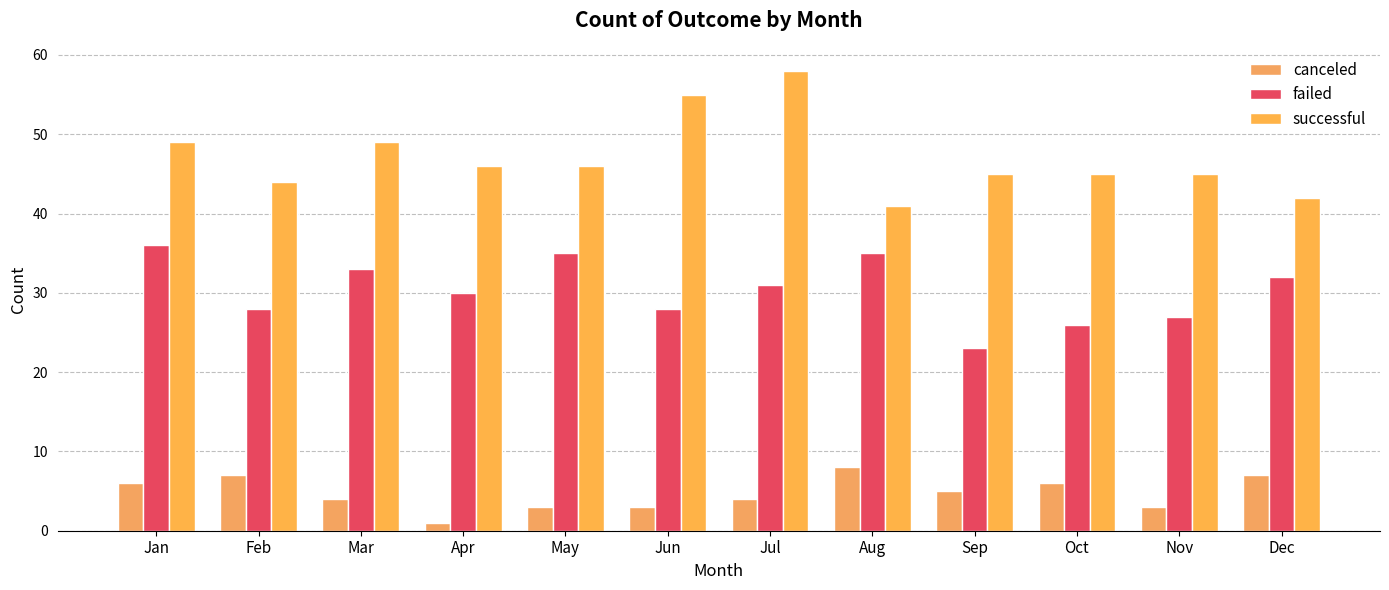

Which label corresponds to the largest value in the chart?

Jul